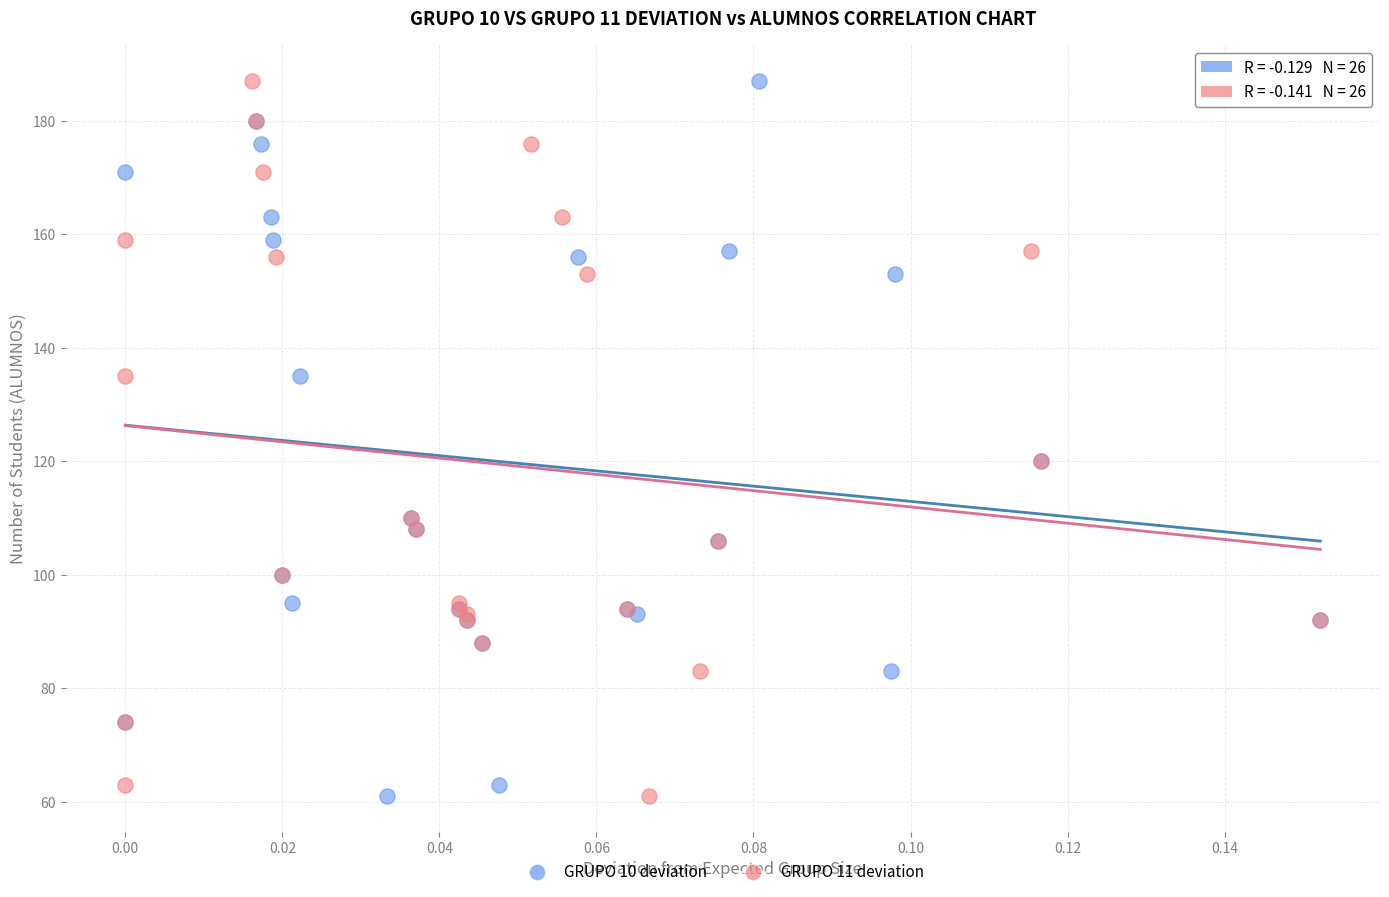

What are all the series names shown in the legend?

GRUPO 10 deviation, GRUPO 11 deviation